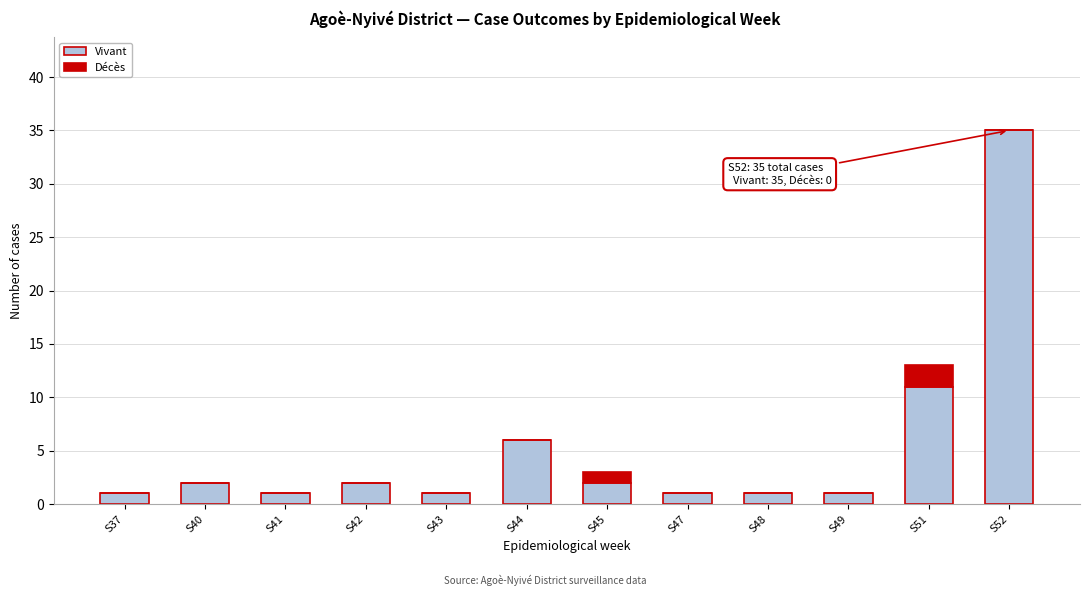

Reading left to right, list the values for the Vivant series.

S37=1	S40=2	S41=1	S42=2	S43=1	S44=6	S45=2	S47=1	S48=1	S49=1	S51=11	S52=35